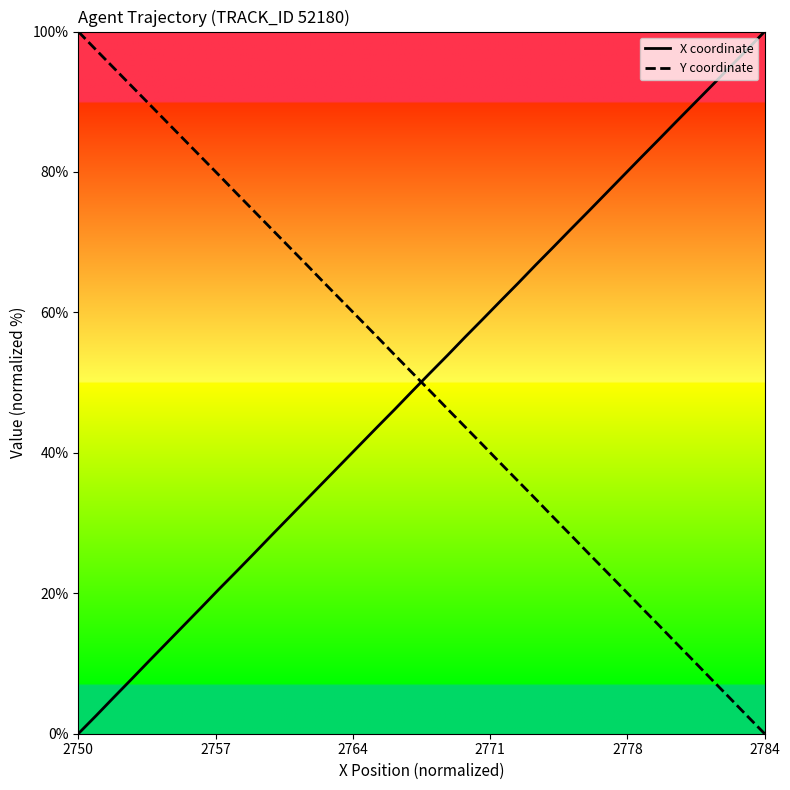

At which label does Y coordinate first exceed 51?

2750